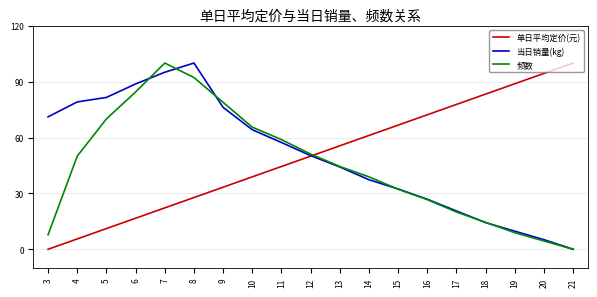

True or false: 单日平均定价(元) has a value of 27.8 at 8.

True